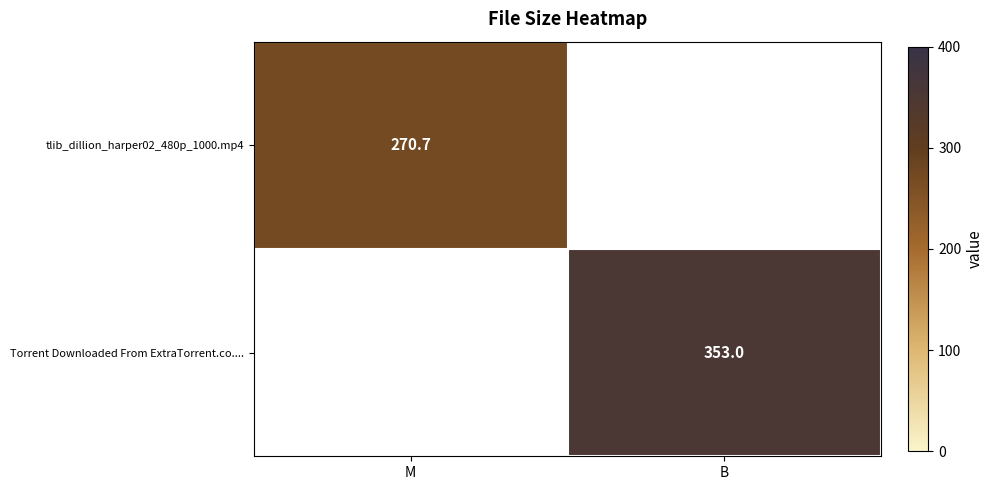

Is it true that tlib_dillion_harper02_480p_1000.mp4 equals 180.7 at M?

False